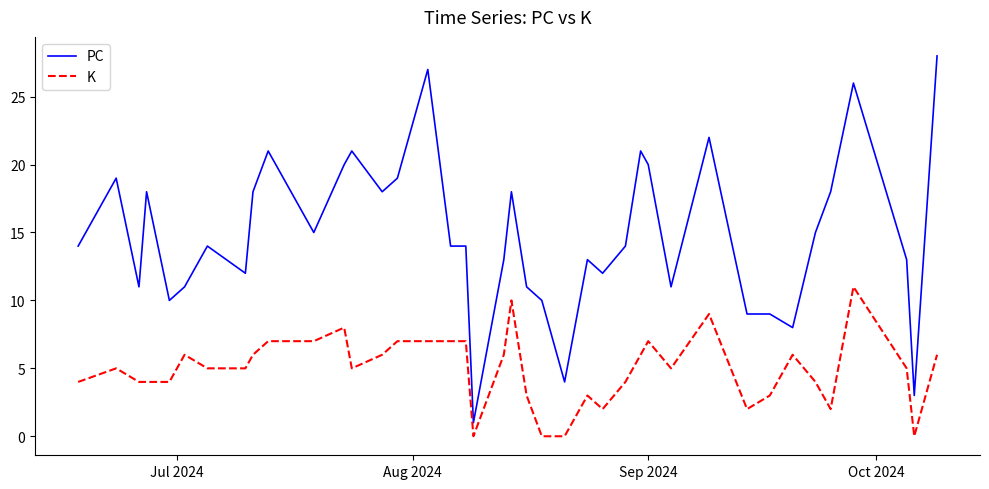

List the series in order of their overall mean, highest first.

PC, K